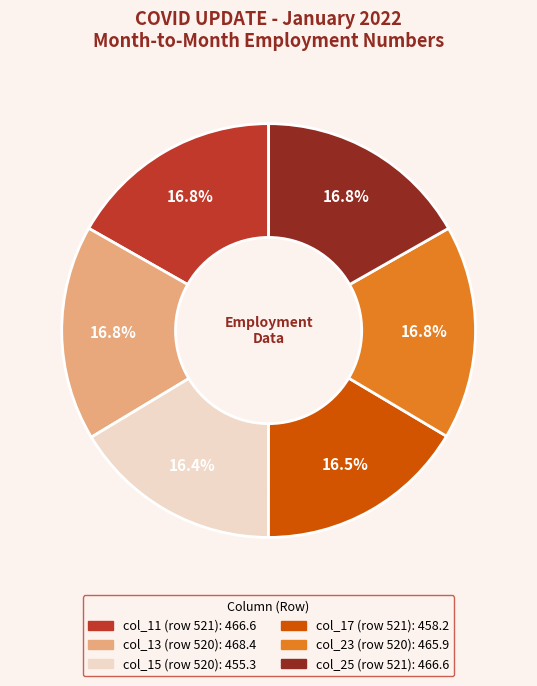

Is there any slice that represents more than half of the pie?

No